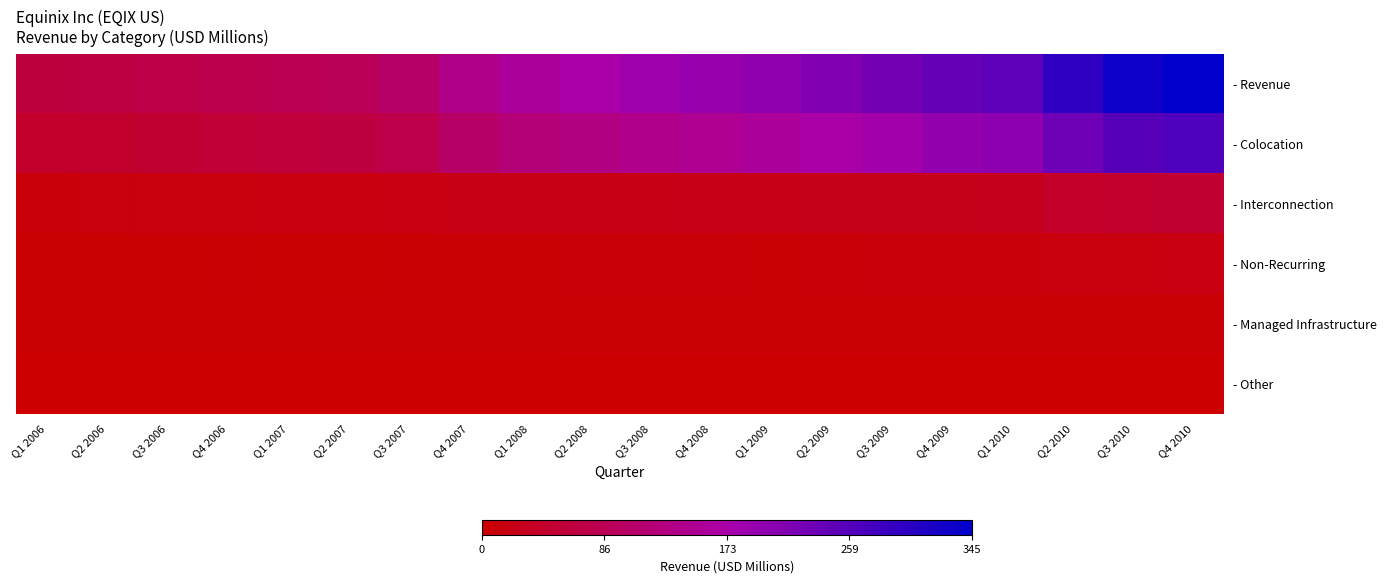

Which has a higher value, Q4 2009 or Q4 2007?

Q4 2009